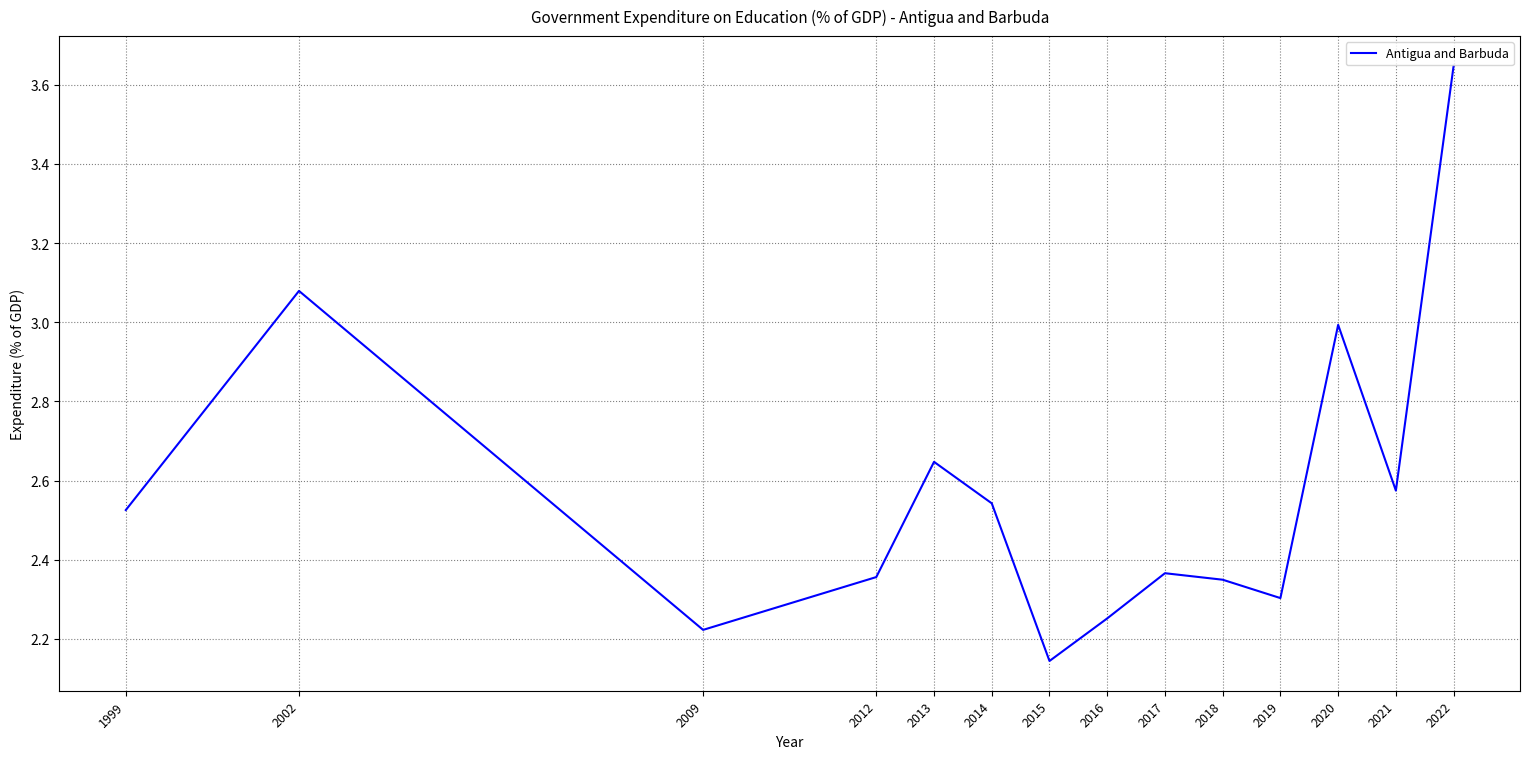

Where is the data nearest to the value 2?

2015